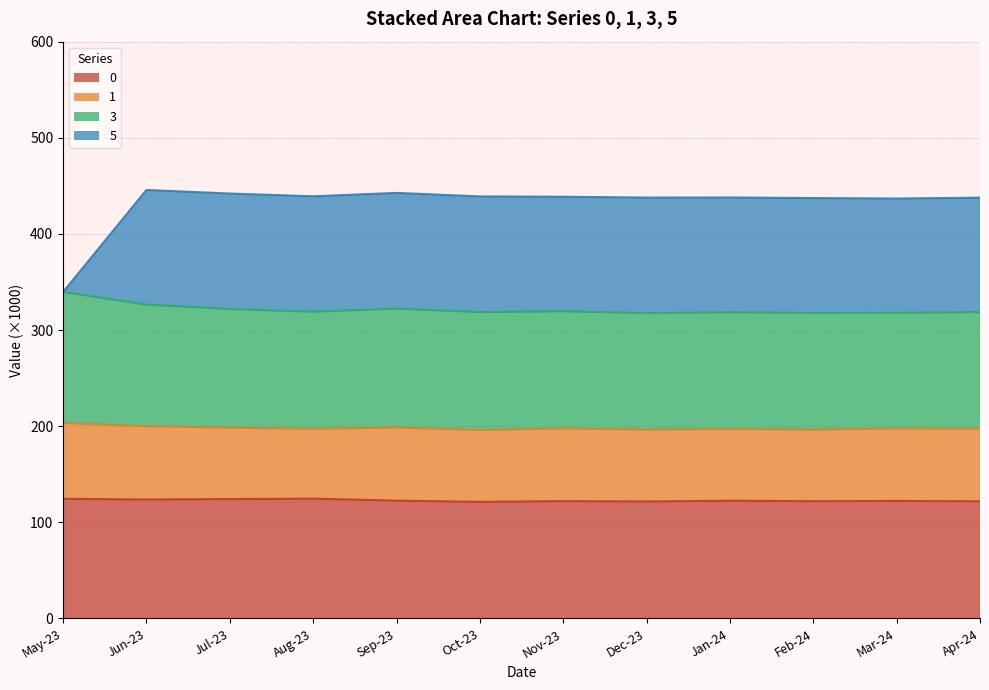

Where is 0 nearest to the value 122?

Feb-24